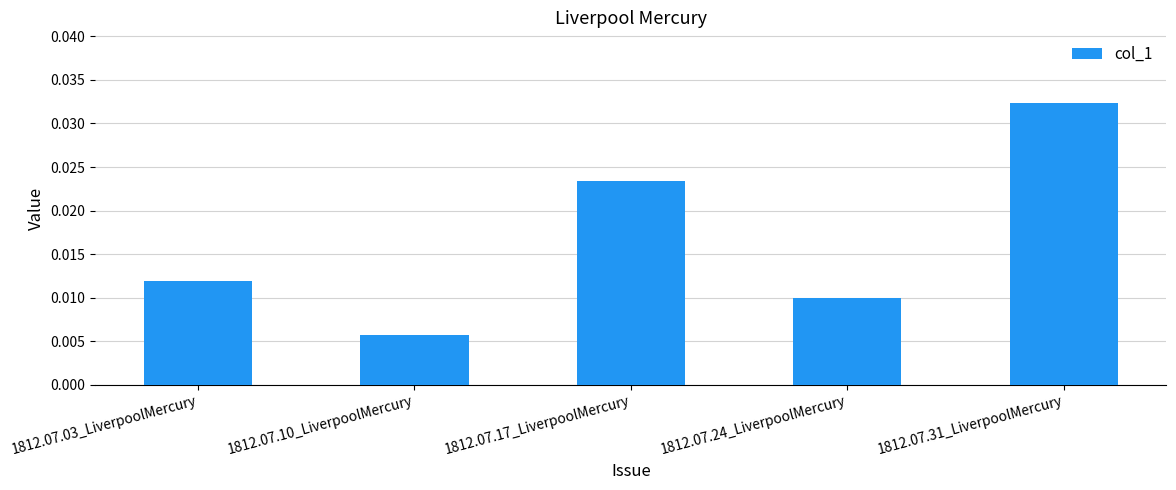

At which category does the chart reach its minimum across all series?

1812.07.10_LiverpoolMercury